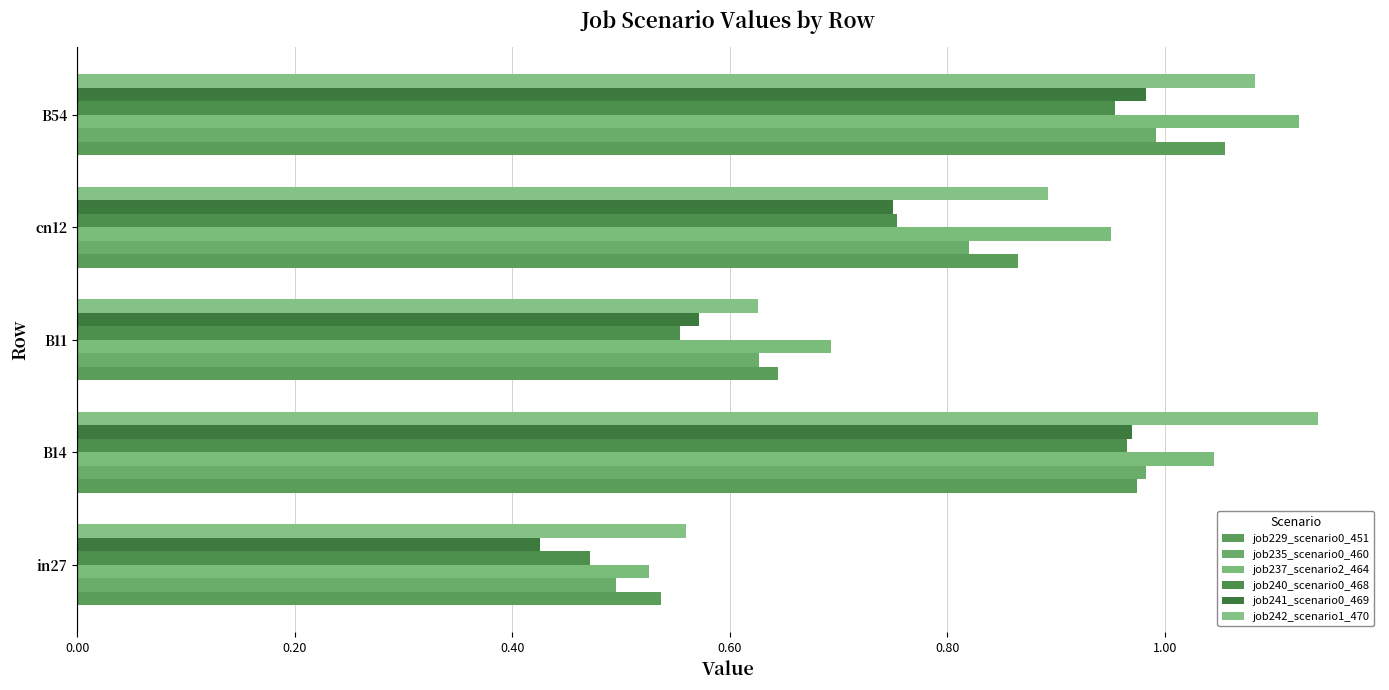

How many series are shown in this chart?

6